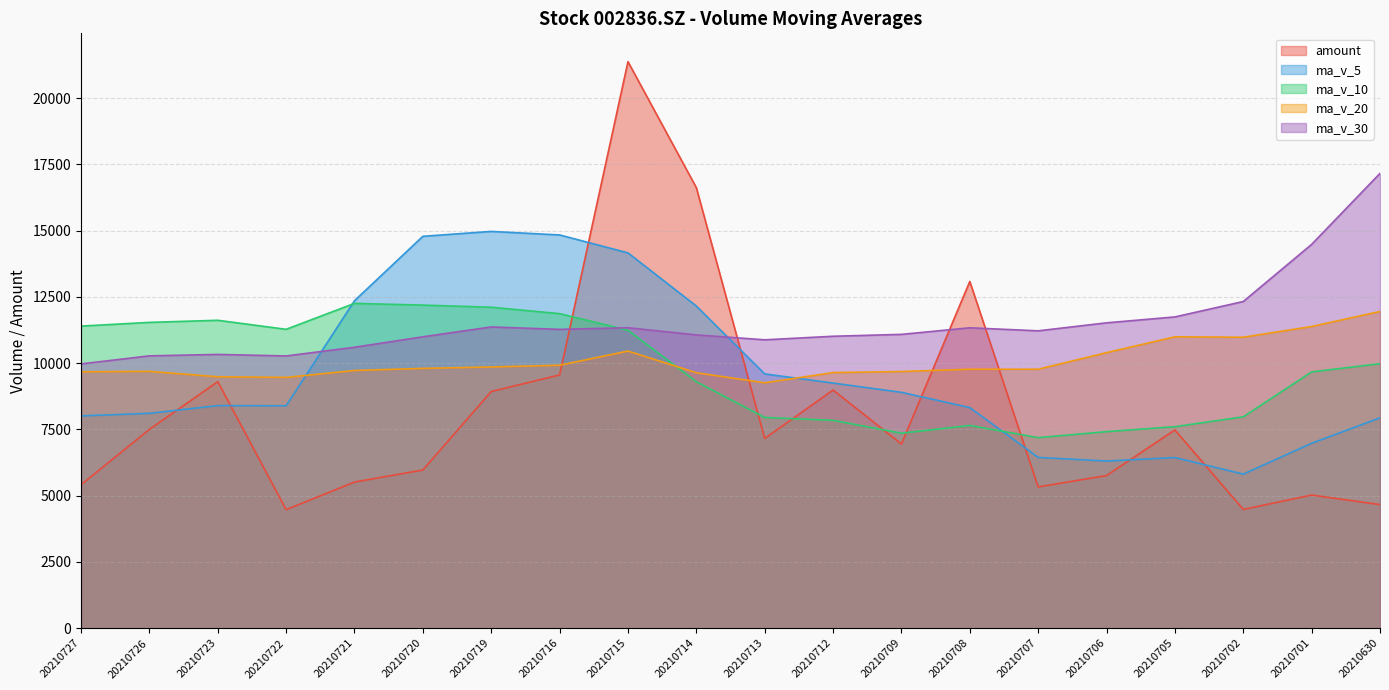

What is the minimum value shown in the chart?

4473.5